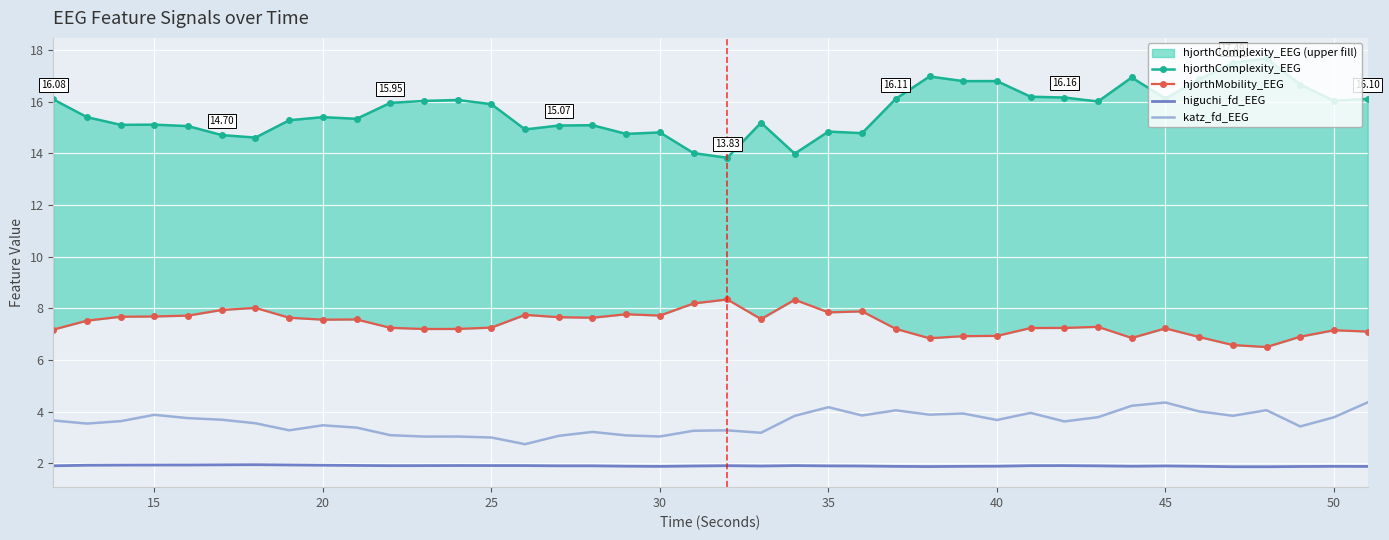

At how many categories does at least one series exceed 11?

40